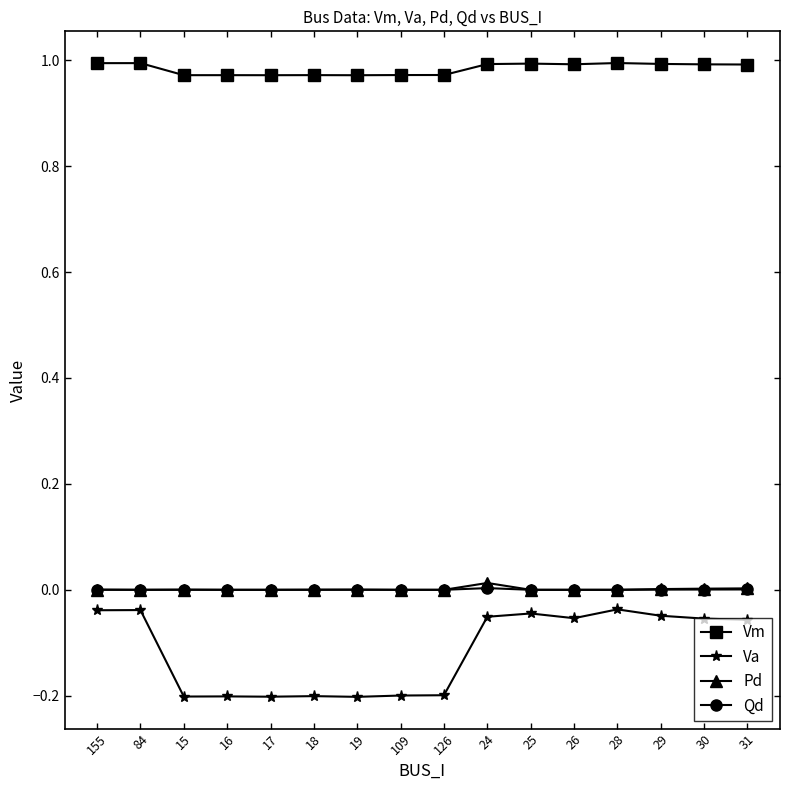

What is the label of the 2nd point from the left?

84